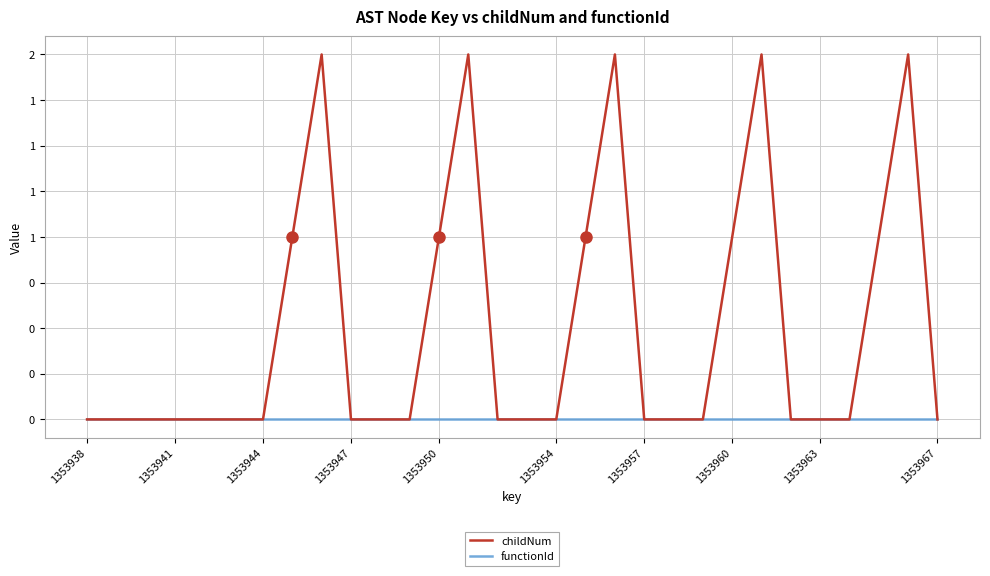

Which series has the widest spread of values?

childNum